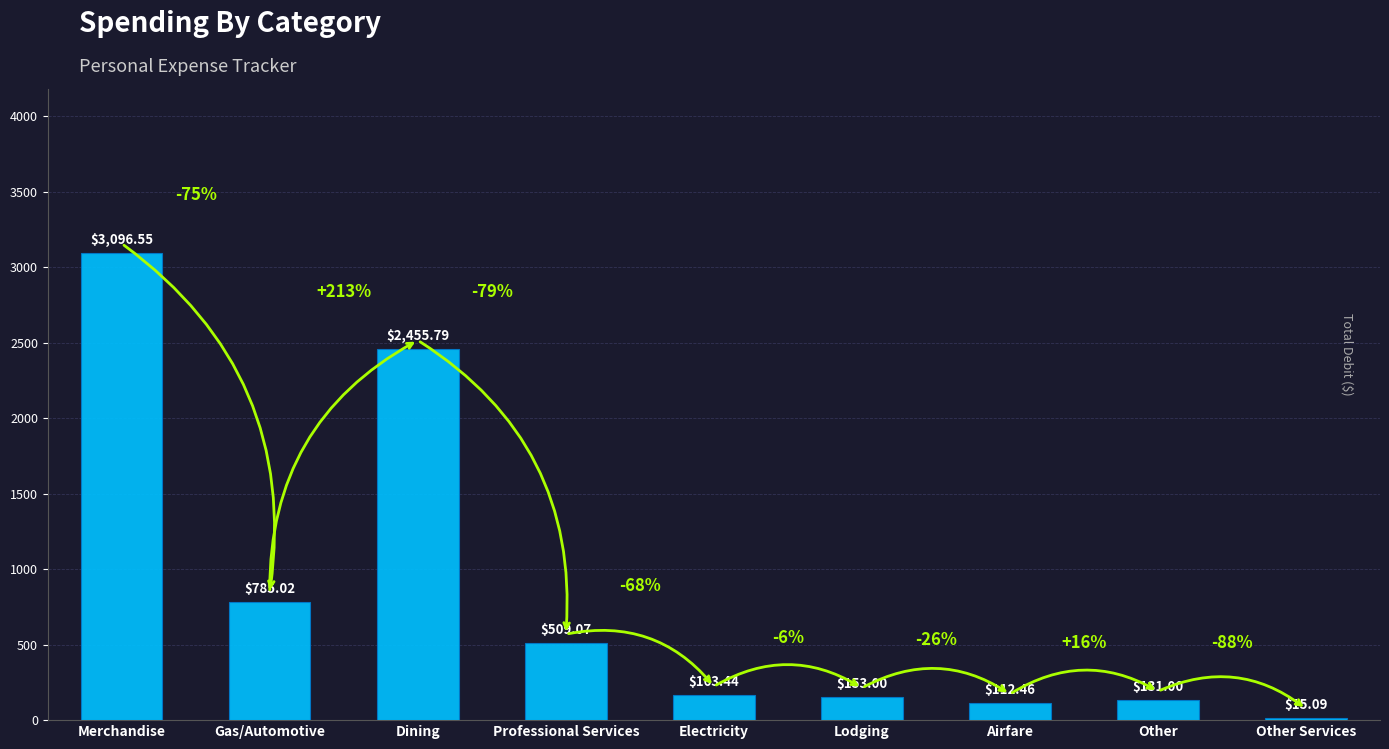

Reading left to right, list all the values displayed in this chart.

Merchandise=3096.6	Gas/Automotive=785.0	Dining=2455.8	Professional Services=509.1	Electricity=163.4	Lodging=153.0	Airfare=112.5	Other=131.0	Other Services=15.1